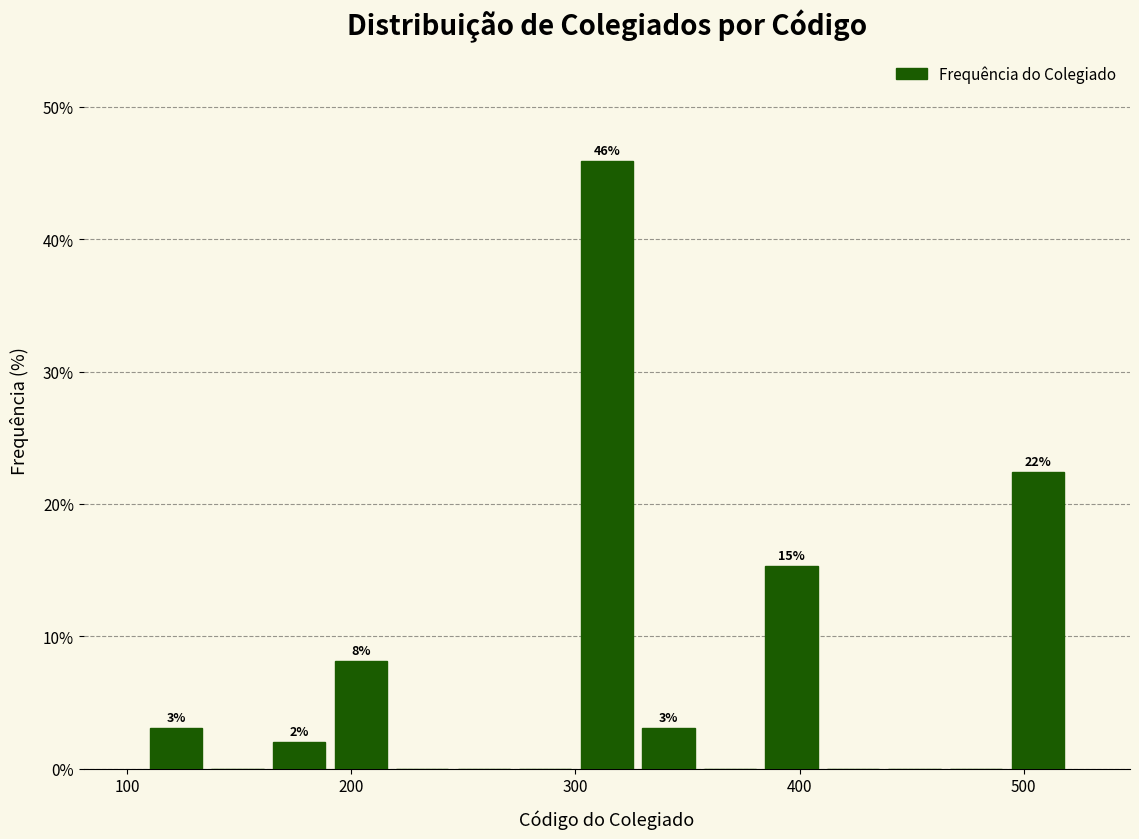

Around what value on the x-axis is the tallest bar? Give the approximate position of its centre, as read against the axis.

310